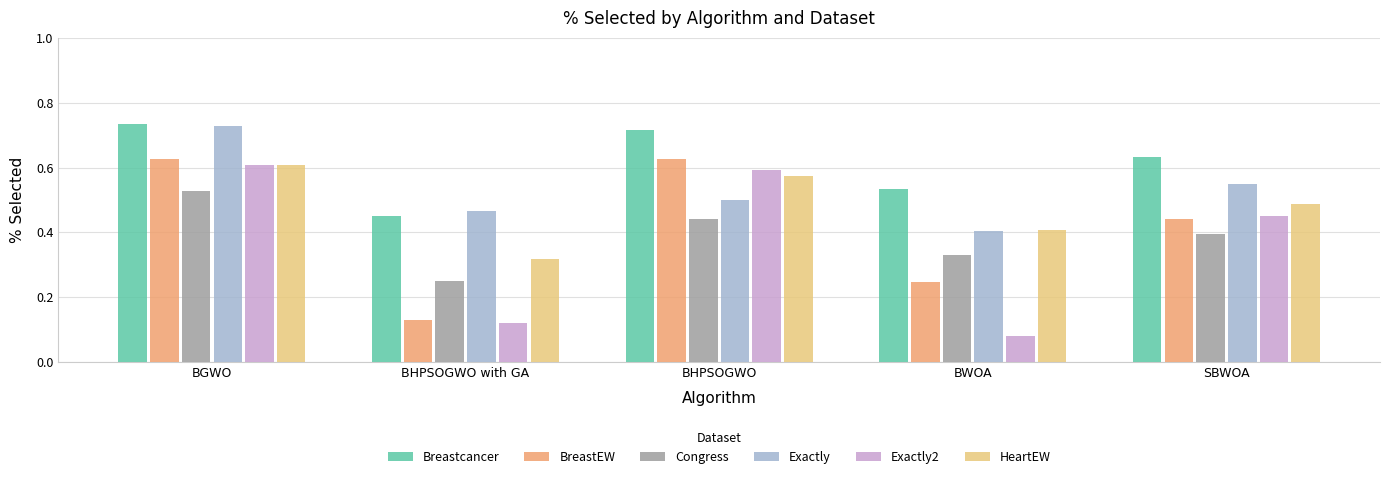

What are all the series names shown in the legend?

Breastcancer, BreastEW, Congress, Exactly, Exactly2, HeartEW